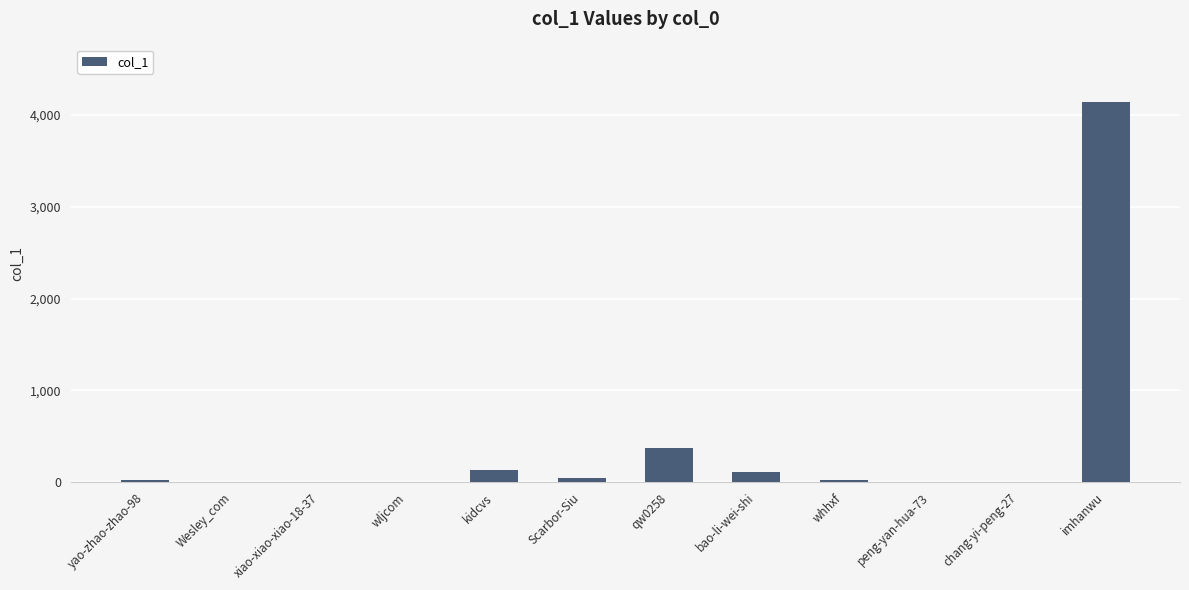

What is the sum of all values?

4871